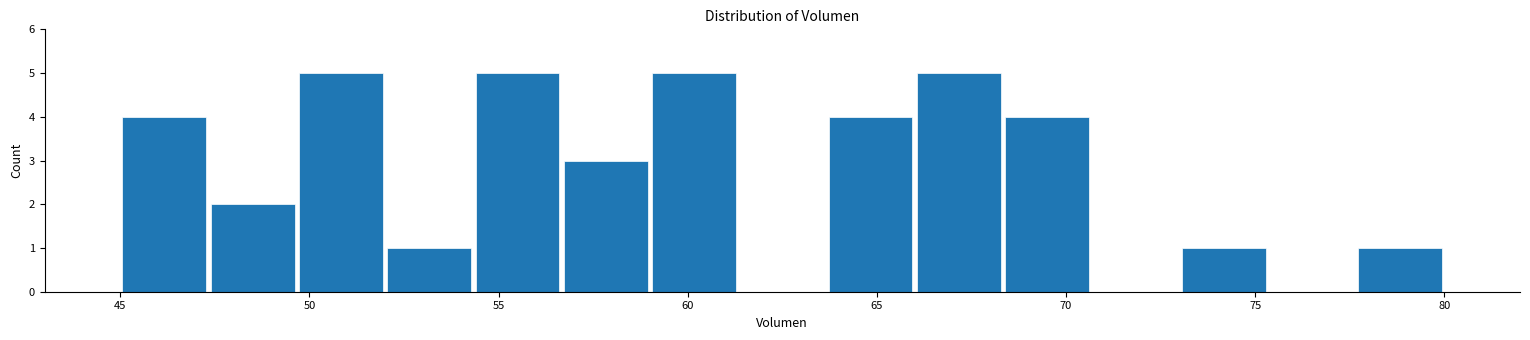

Reading left to right, list every bar in this chart as the range it spans on the x-axis followed by its height. Neither the bar edges nor the heights are printed on the chart, so give them approximately, as read against the axes.

45.0 to 47.5: 4
47.5 to 49.5: 2
49.5 to 52.0: 5
52.0 to 54.5: 1
54.5 to 56.5: 5
56.5 to 59.0: 3
59.0 to 61.5: 5
61.5 to 63.5: 0
63.5 to 66.0: 4
66.0 to 68.5: 5
68.5 to 70.5: 4
70.5 to 73.0: 0
73.0 to 75.5: 1
75.5 to 77.5: 0
77.5 to 80.0: 1